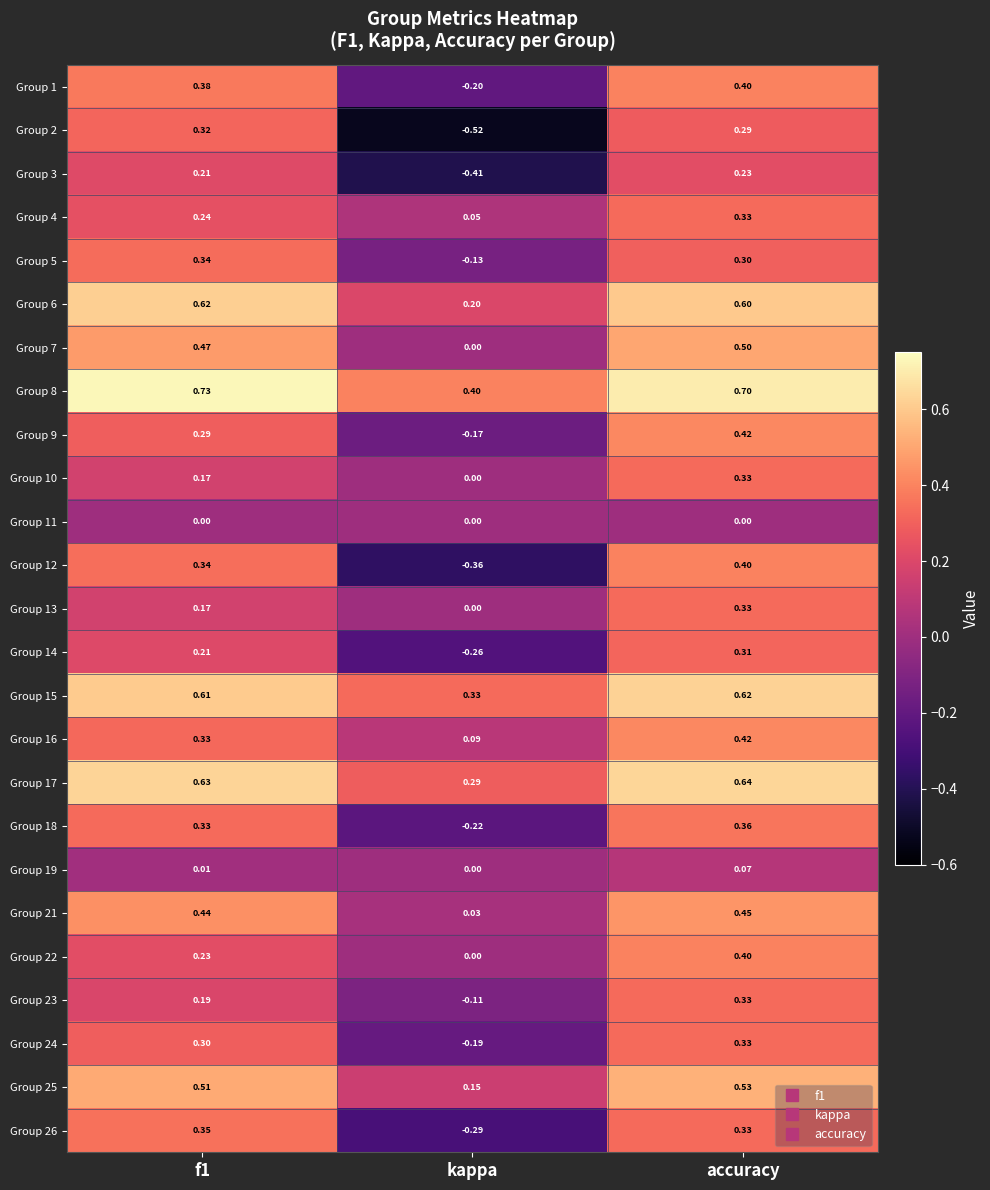

At which label is Group 8 closest to 0?

kappa